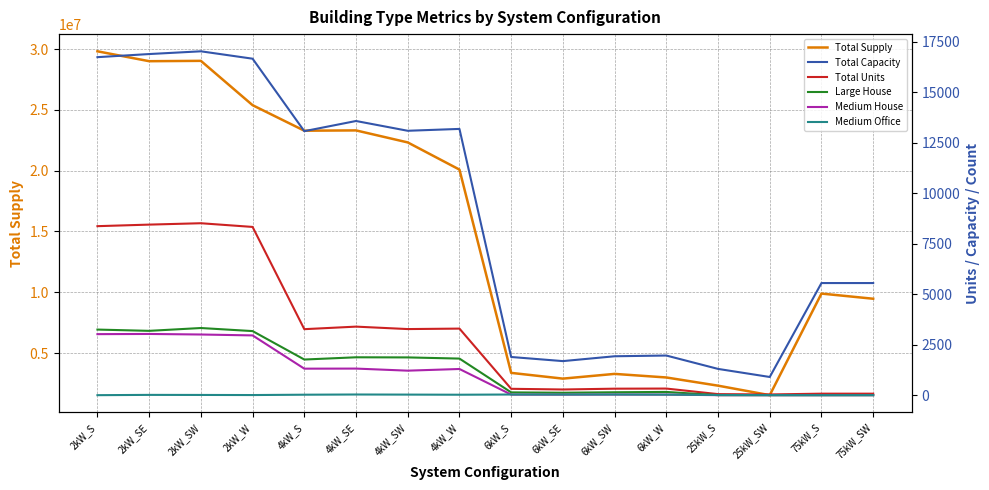

Which category has the lowest value across all series?

25kW_S